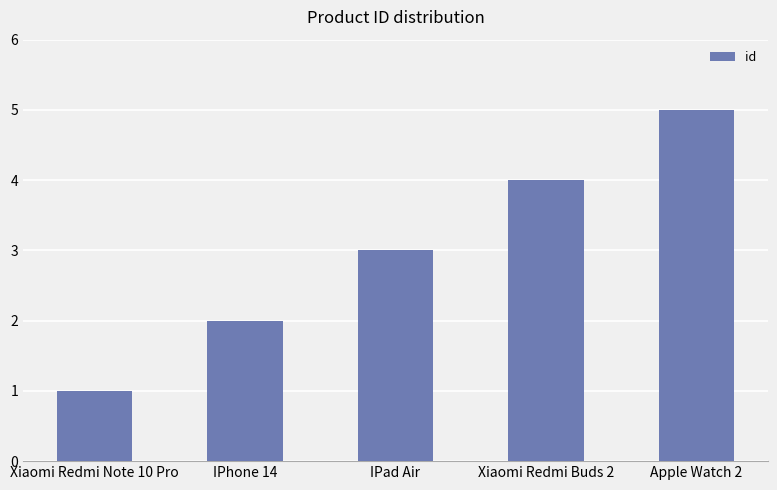

List the labels in order of value, largest first.

Apple Watch 2, Xiaomi Redmi Buds 2, IPad Air, IPhone 14, Xiaomi Redmi Note 10 Pro